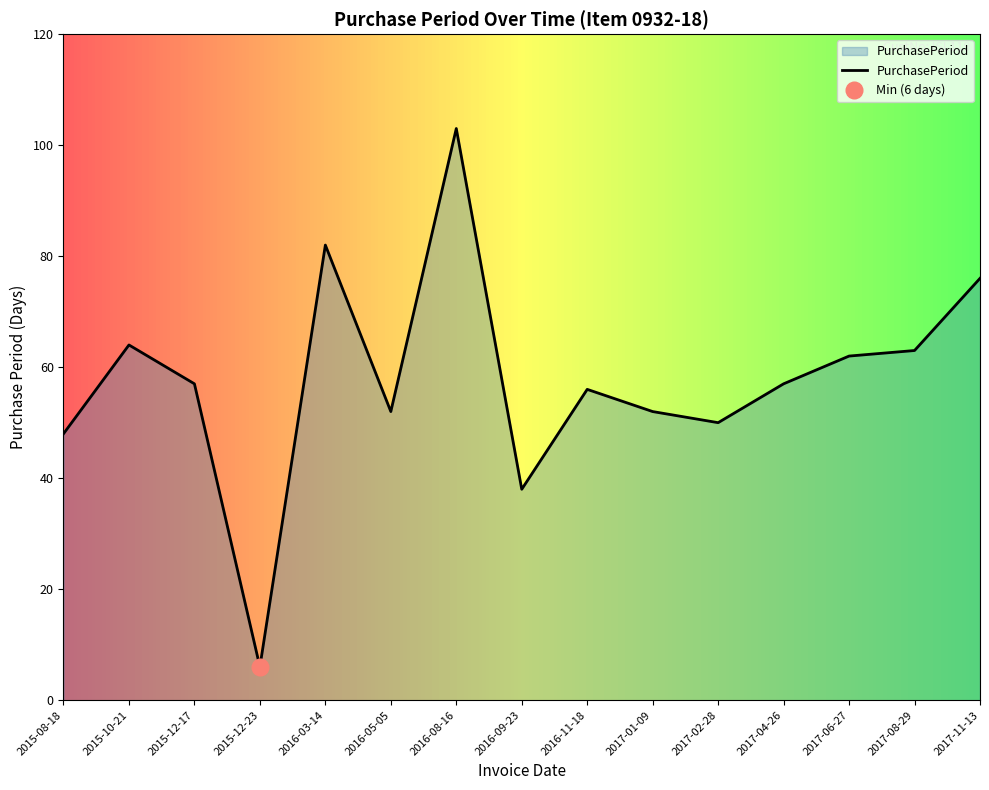

How many interior local valleys (lower than both neighbors) does the data have?

4